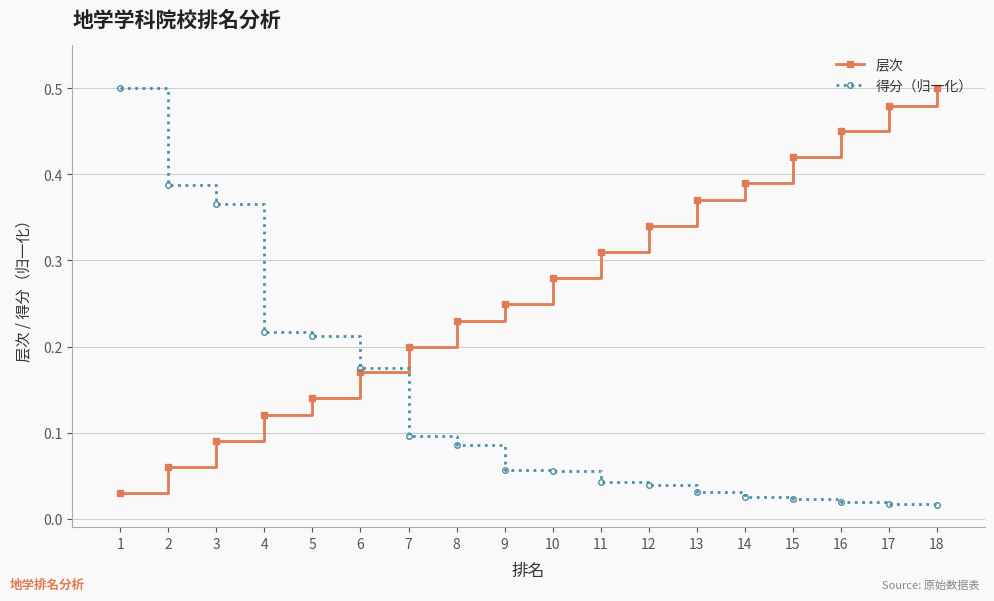

Does the chart display data point markers on the line(s)?

Yes